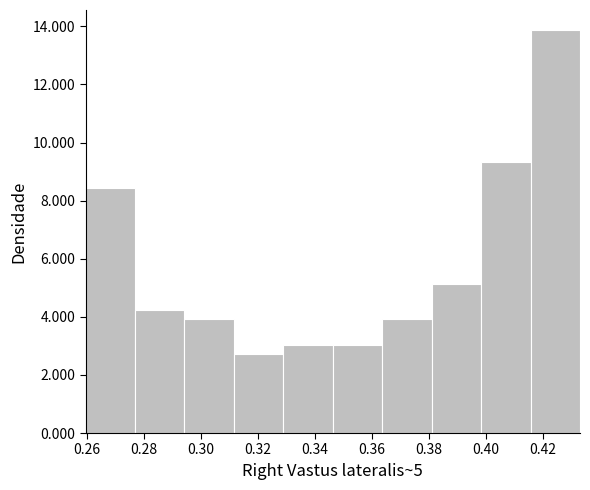

Reading left to right, list every bar in this chart as the range it spans on the x-axis followed by its height. Neither the bar edges nor the heights are printed on the chart, so give them approximately, as read against the axes.

0.260 to 0.276: 8.4
0.276 to 0.294: 4.2
0.294 to 0.312: 4.0
0.312 to 0.328: 2.8
0.328 to 0.346: 3.0
0.346 to 0.364: 3.0
0.364 to 0.380: 4.0
0.380 to 0.398: 5.2
0.398 to 0.416: 9.4
0.416 to 0.434: 13.8